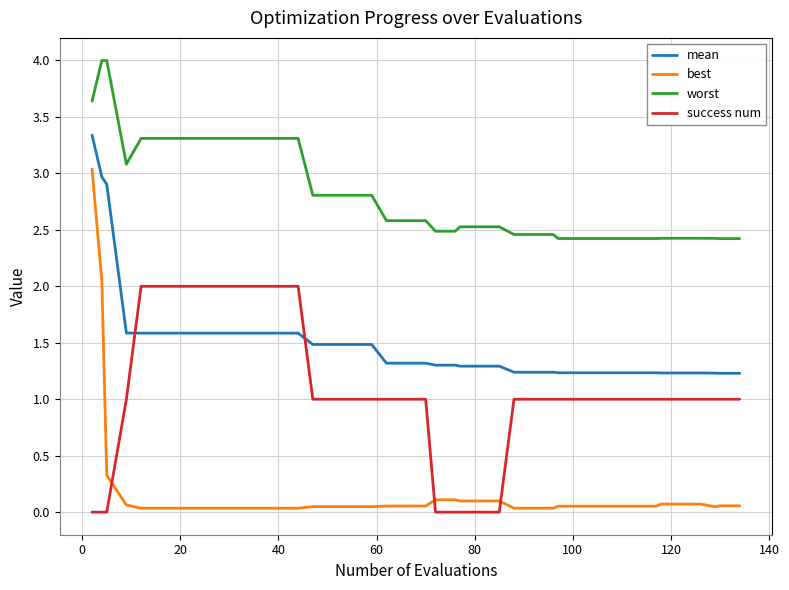

What is the sum of all mean values?

60.0